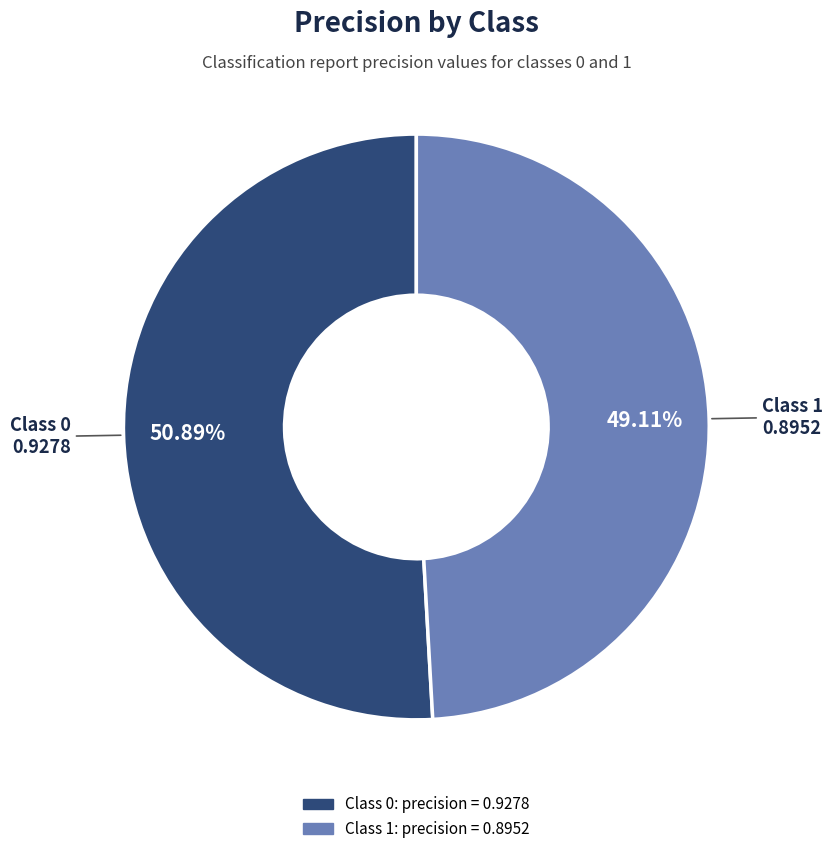

Is there a majority slice in this chart?

Yes